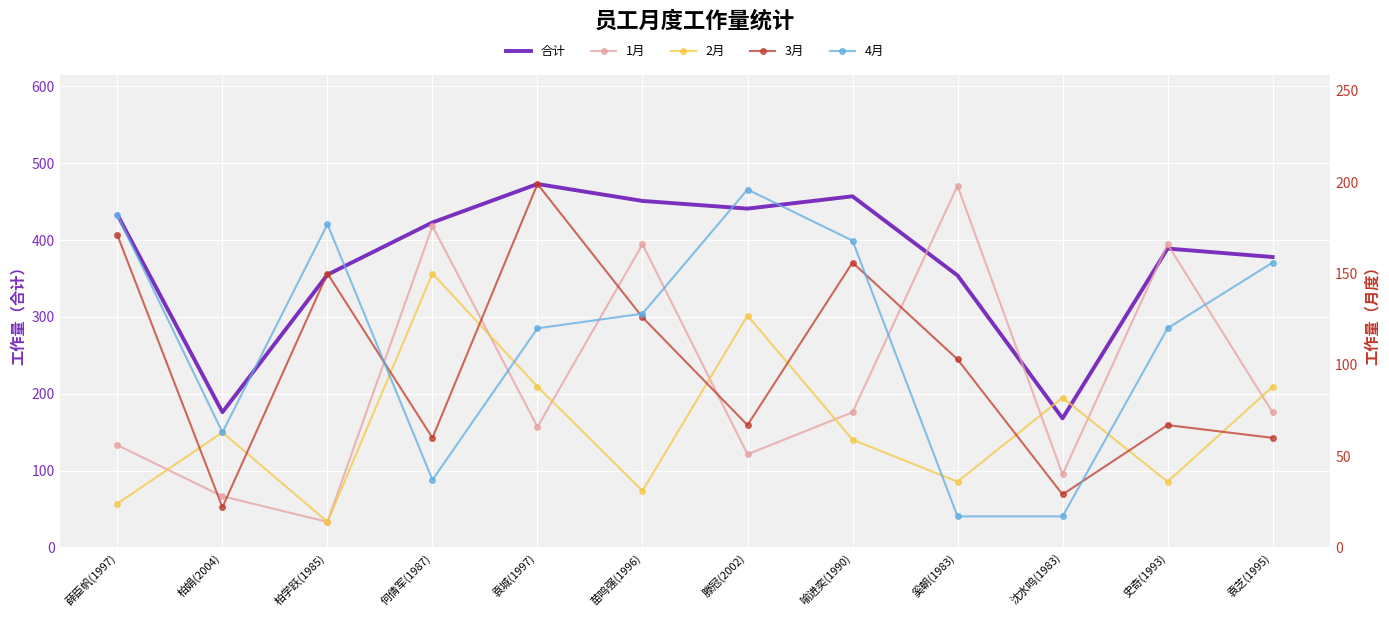

How many data points in 1月 are above 74?

4